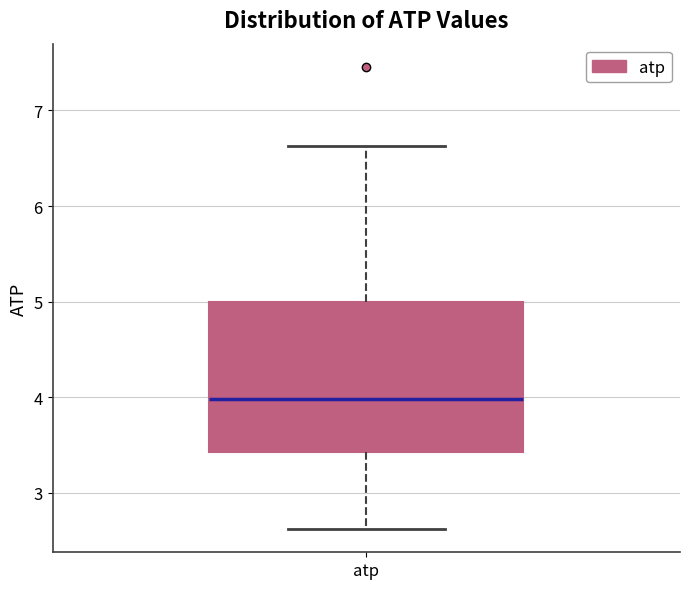

Transcribe this box plot: give where the median line is, the range the box spans, and where the two whiskers end, as read against the y-axis. The values are not printed on the chart, so give them approximately, as read against the axis.

median 4.0, box 3.4 to 5.0, whiskers 2.6 to 6.6